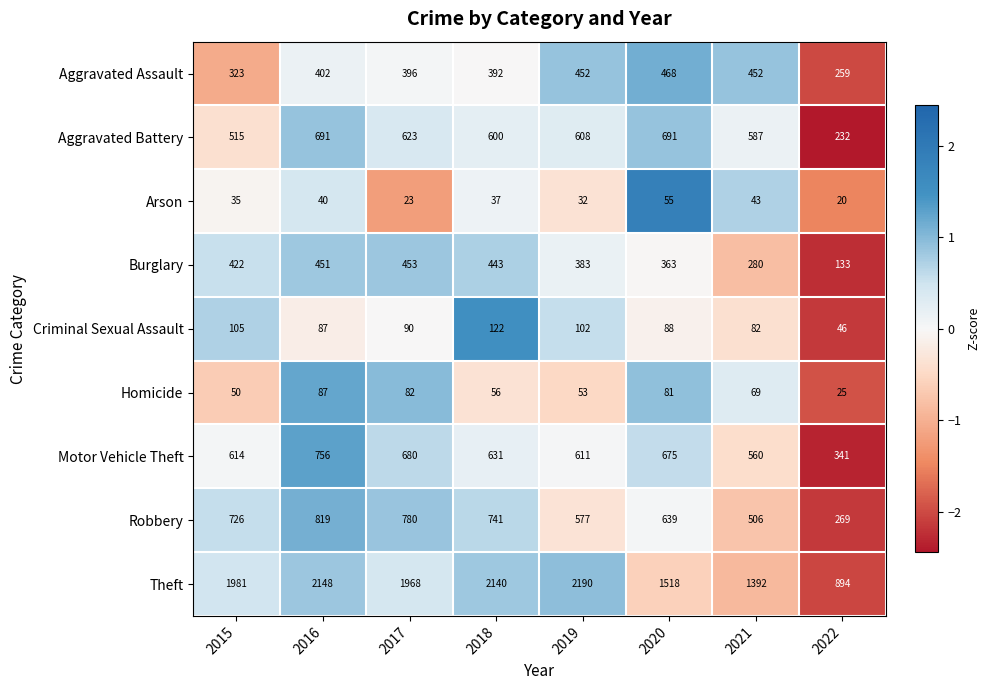

What is the spread (max minus min) of values at 2016?

2108